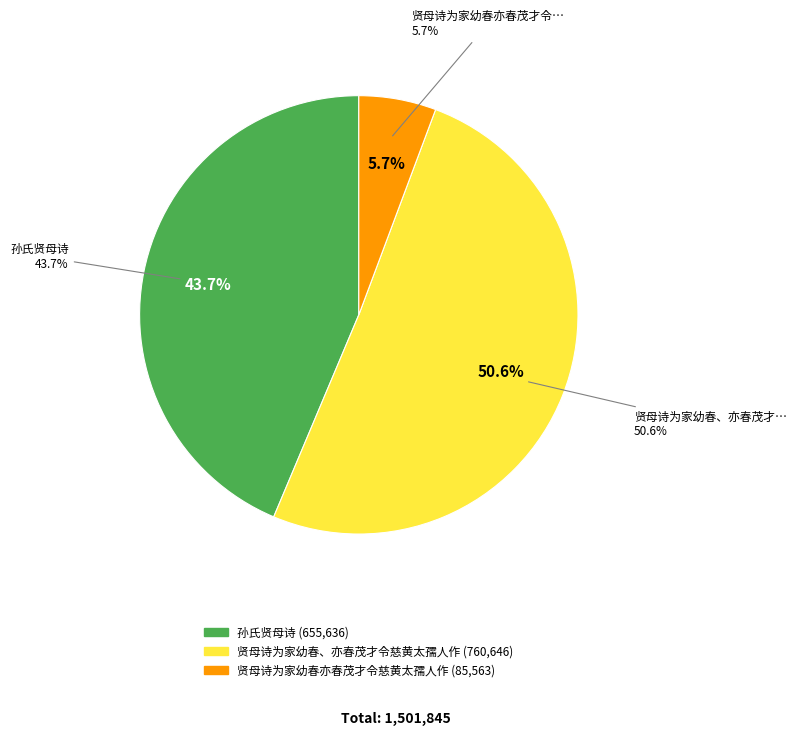

Is the sum of 贤母诗为家幼春亦春茂才令慈黄太孺人作 and 贤母诗为家幼春、亦春茂才令慈黄太孺人作 greater than half?

Yes